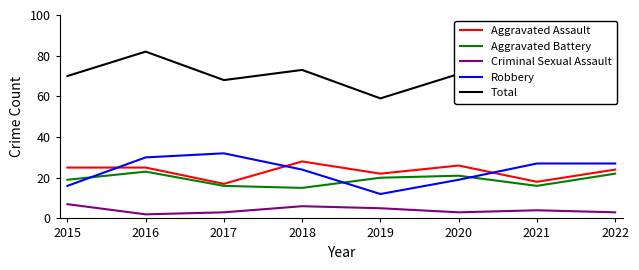

Does the chart have visible grid lines?

No